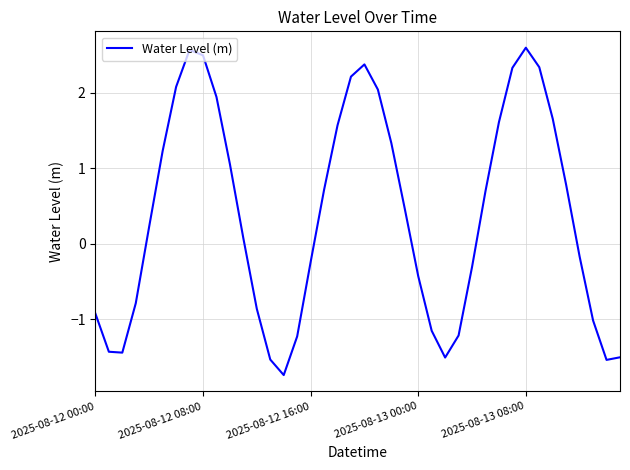

What is the smallest value displayed?

-1.7